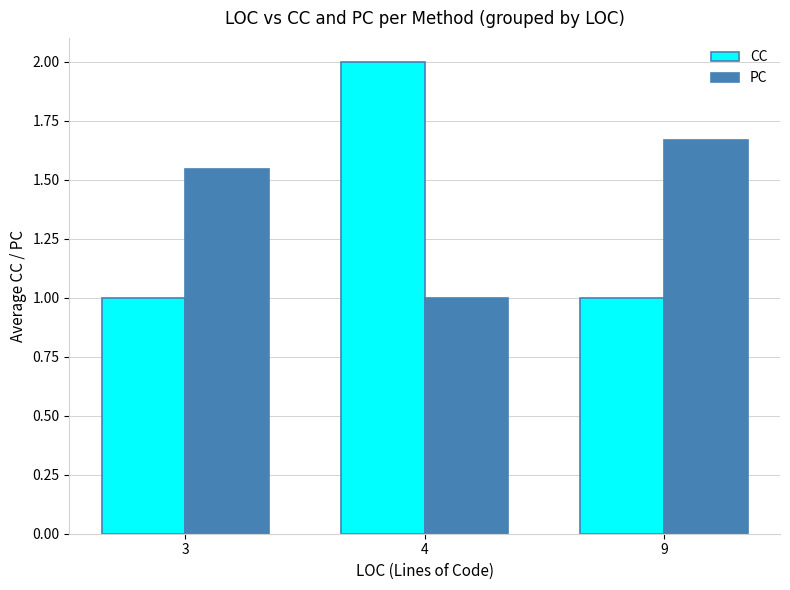

What are all the series names shown in the legend?

CC, PC